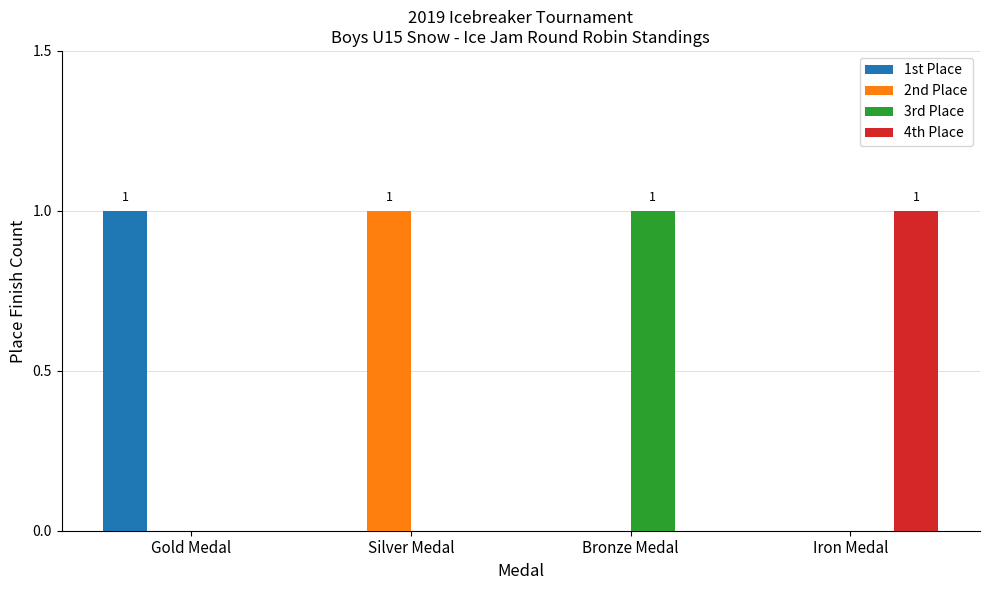

Reading right to left, list all the values displayed in this chart.

1st Place: Iron Medal=0	Bronze Medal=0	Silver Medal=0	Gold Medal=1
2nd Place: Iron Medal=0	Bronze Medal=0	Silver Medal=1	Gold Medal=0
3rd Place: Iron Medal=0	Bronze Medal=1	Silver Medal=0	Gold Medal=0
4th Place: Iron Medal=1	Bronze Medal=0	Silver Medal=0	Gold Medal=0